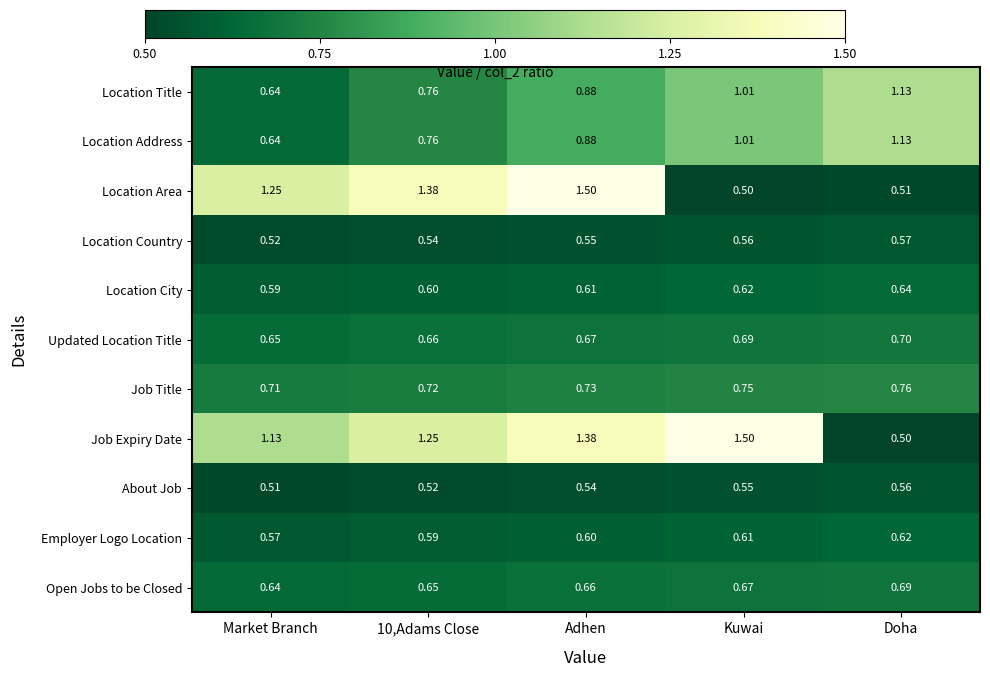

What is the total value across all series at 10,Adams Close?

8.4